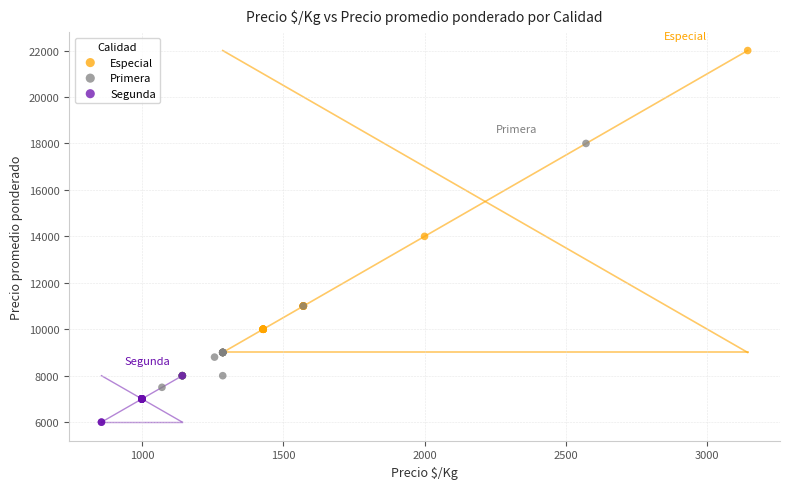

Which series contains the highest Y value?

Especial